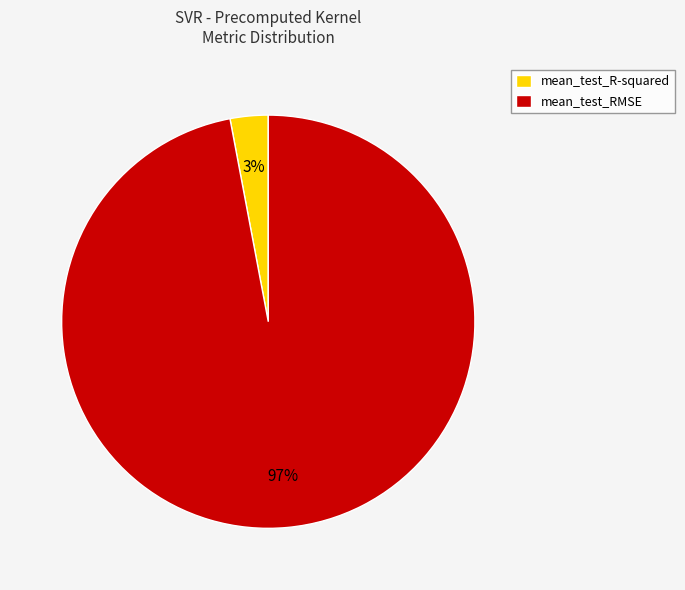

Do mean_test_R-squared and mean_test_RMSE together represent more than half of the pie?

Yes